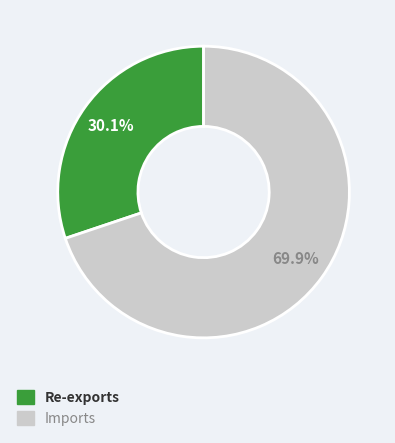

The Imports slice represents 77% of the pie. True or false?

False